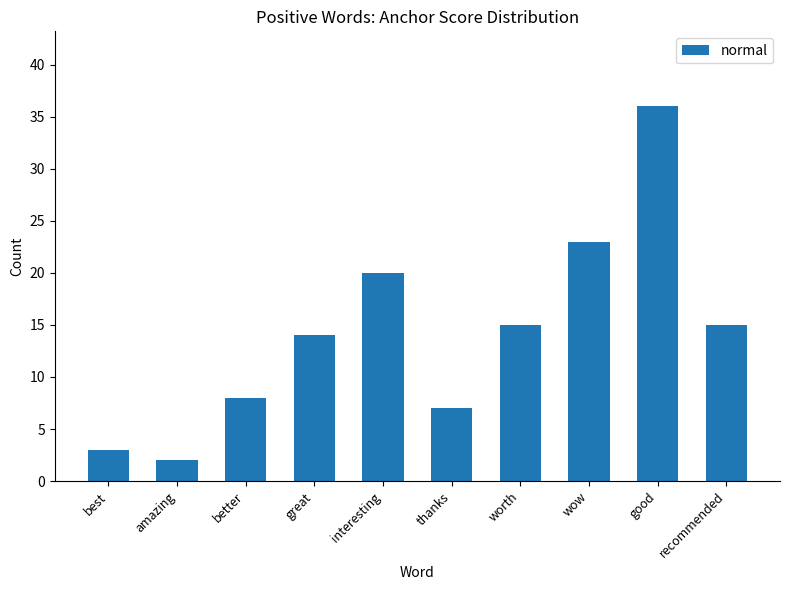

Reading left to right, transcribe all the data shown in this chart.

3	2	8	14	20	7	15	23	36	15